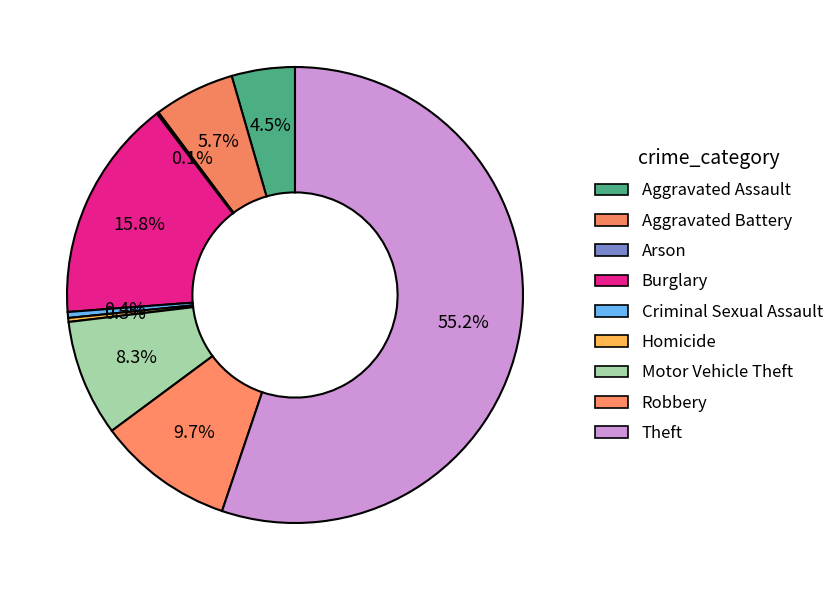

Is Burglary the majority of the pie?

No